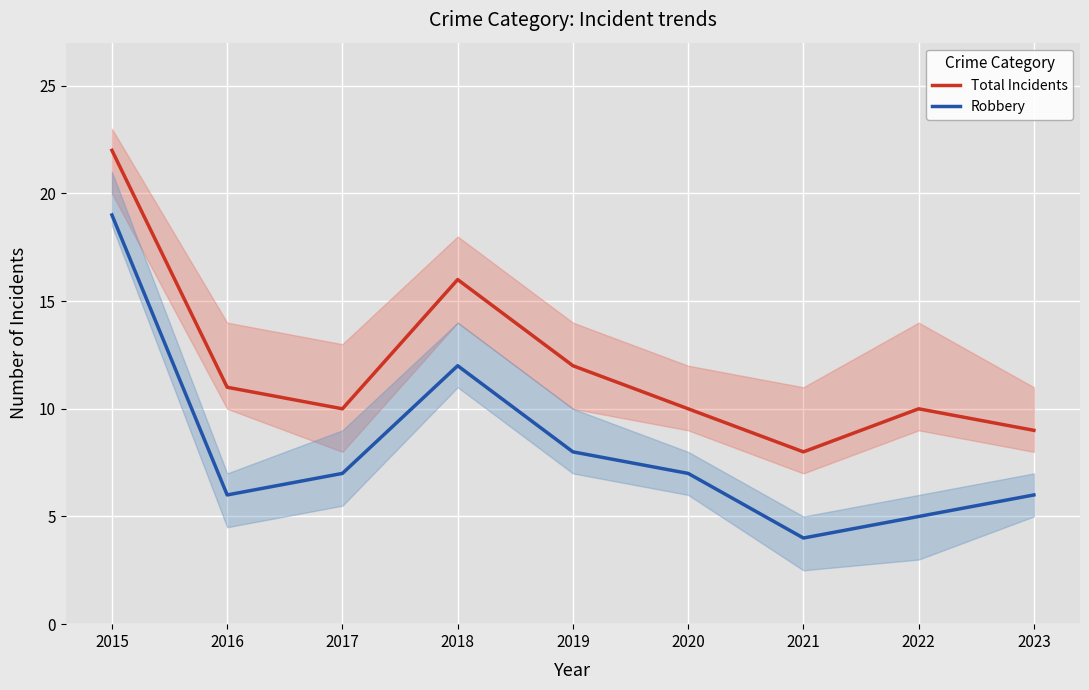

What is the difference between the maximum and minimum values in the Robbery series?

15